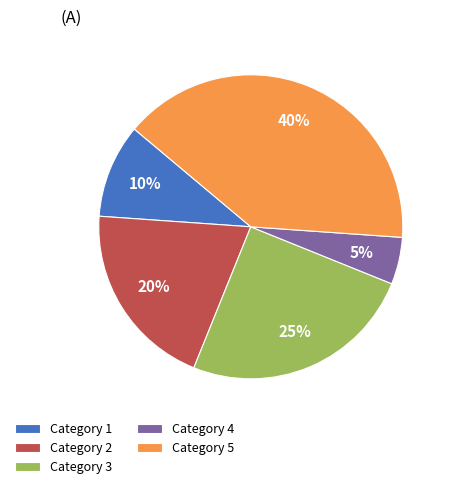

Approximately how many times larger is the value at Category 5 compared to Category 3?

1.6